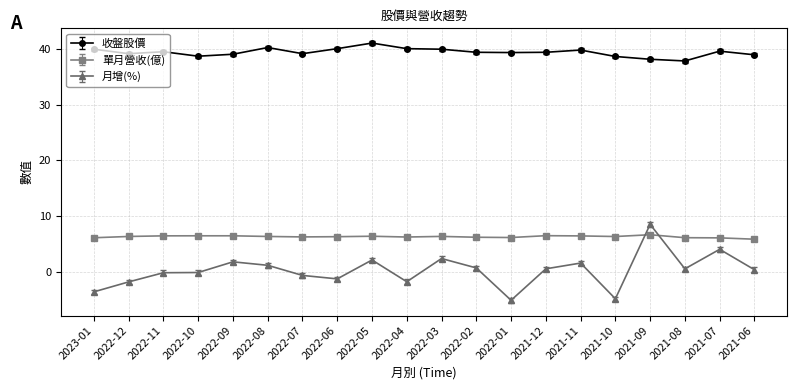

What is the label of the 9th point from the left?

2022-05